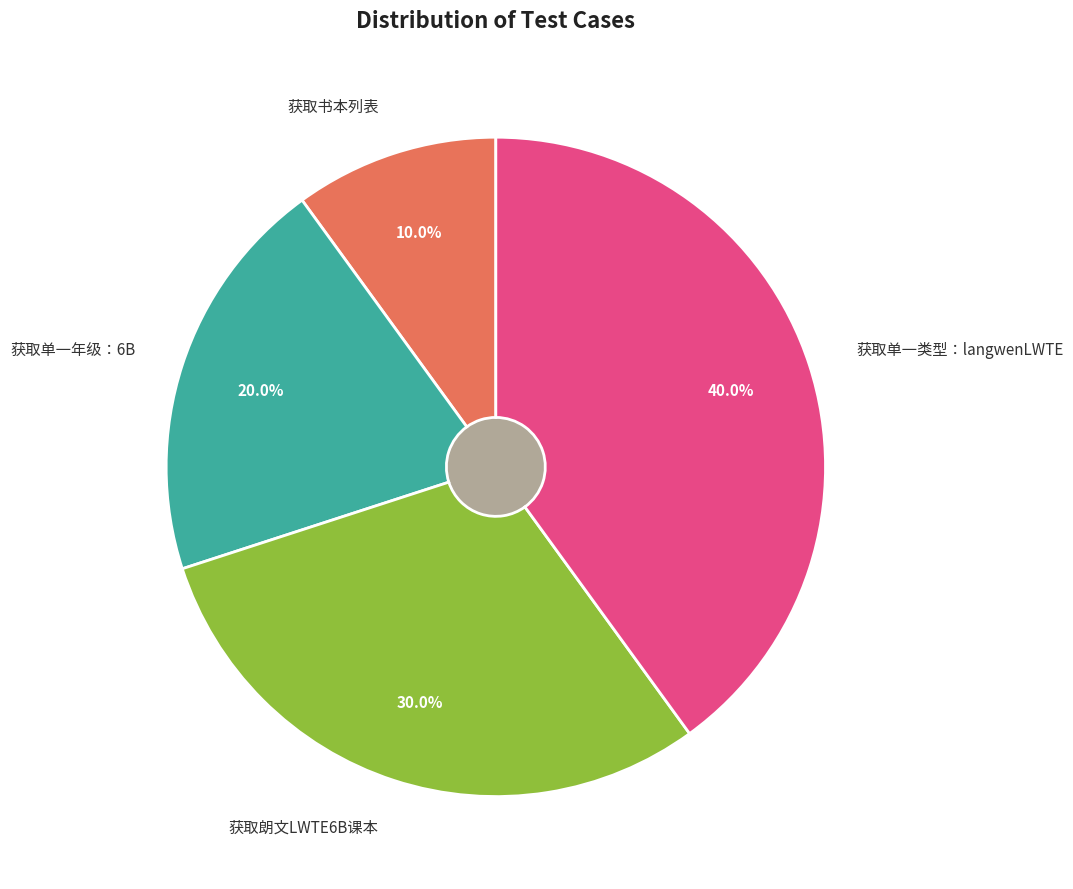

What percentage is the 获取单一年级：6B slice, to the nearest percent?

20%